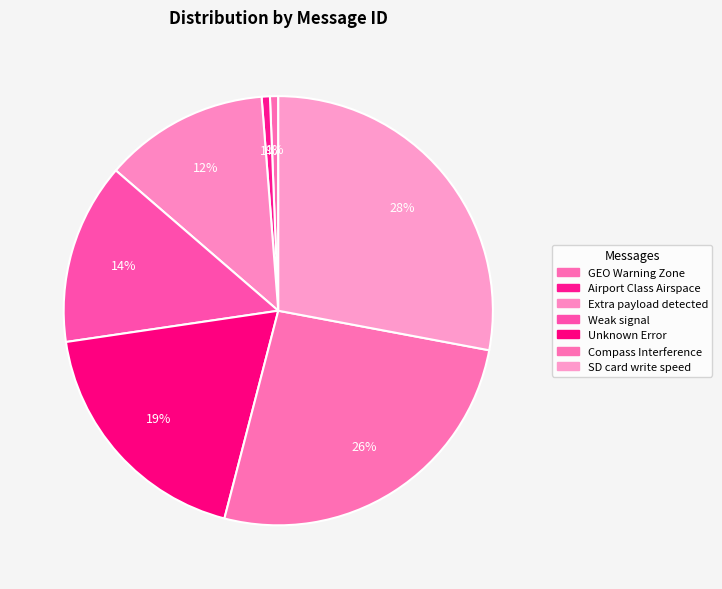

Is there any slice that represents more than half of the pie?

No